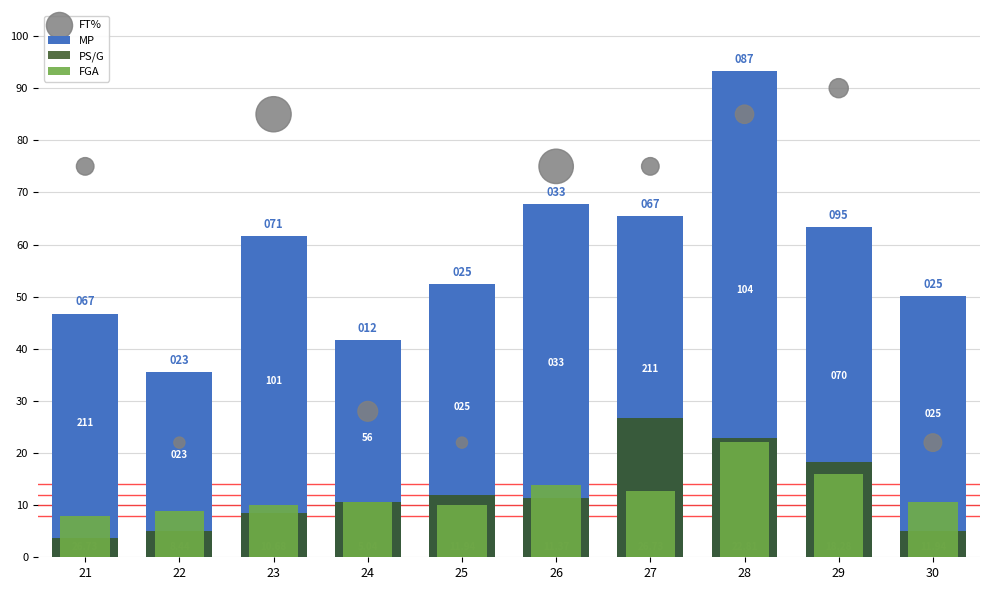

What are all the series names shown in the legend?

MP, PS/G, FGA, FT%